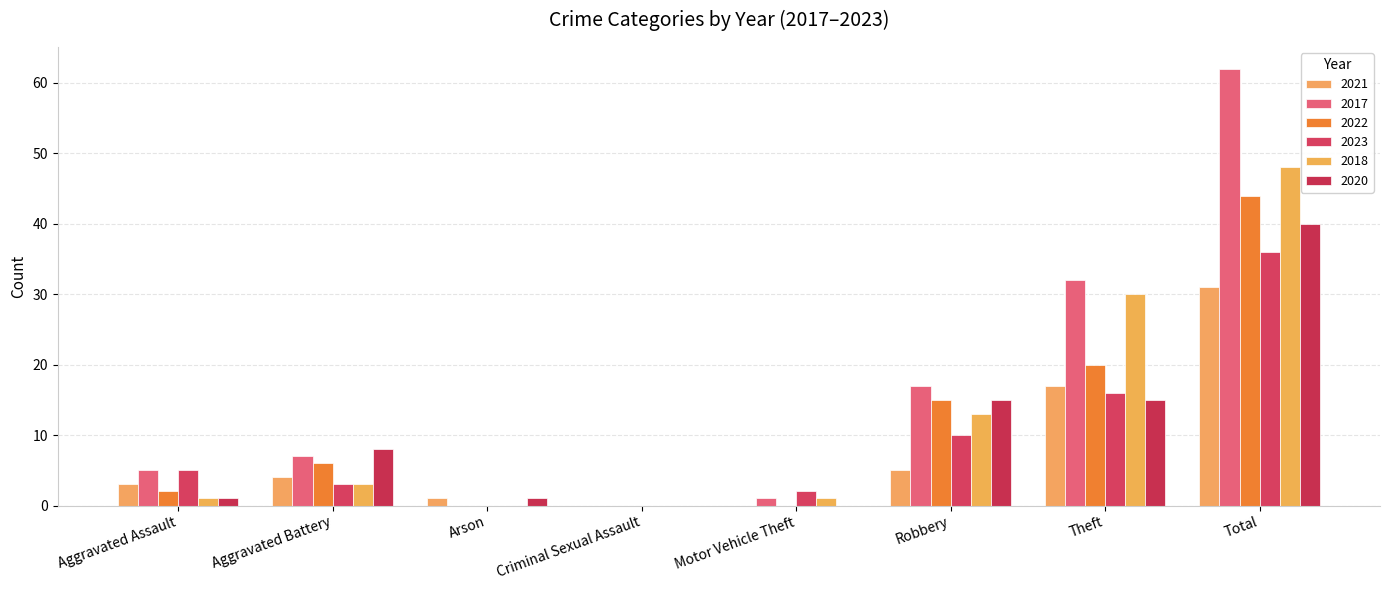

Reading left to right, list all the values displayed in this chart.

2021: 3	4	1	0	0	5	17	31
2017: 5	7	0	0	1	17	32	62
2022: 2	6	0	0	0	15	20	44
2023: 5	3	0	0	2	10	16	36
2018: 1	3	0	0	1	13	30	48
2020: 1	8	1	0	0	15	15	40